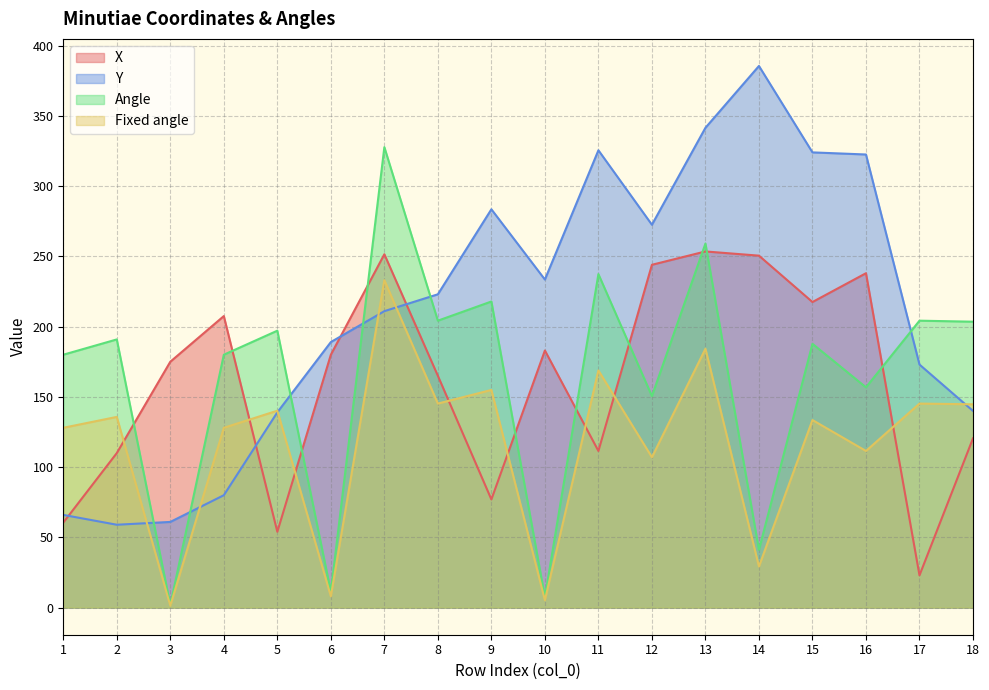

At 10, list the series in order from smallest to largest.

Fixed angle, Angle, X, Y